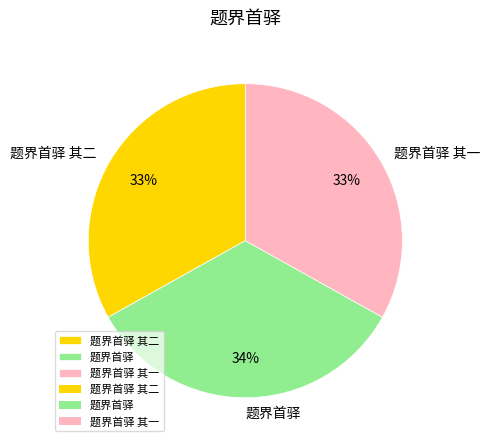

What is the largest slice in the pie chart?

题界首驿